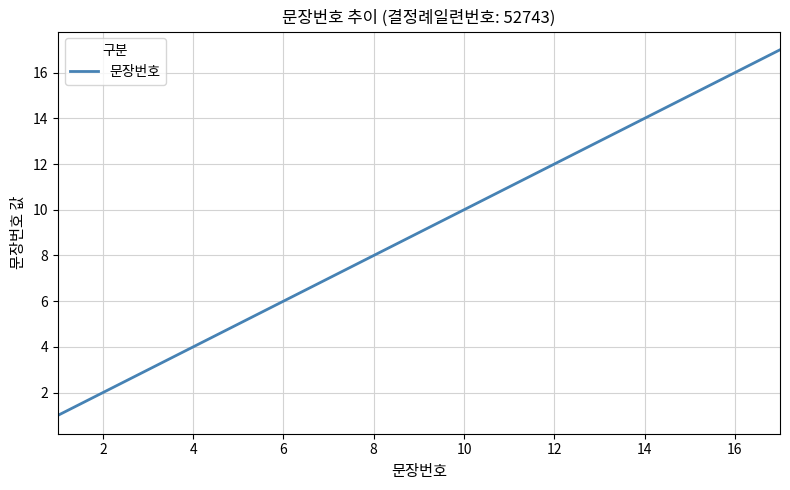

What is the greatest value displayed?

17